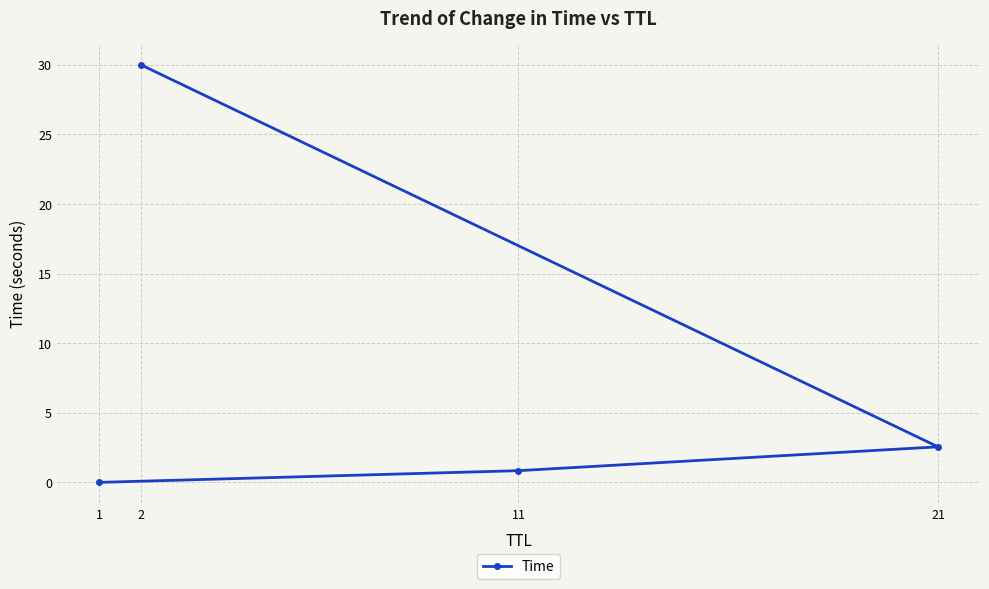

What is the difference between the values at 2 and 21?

27.4